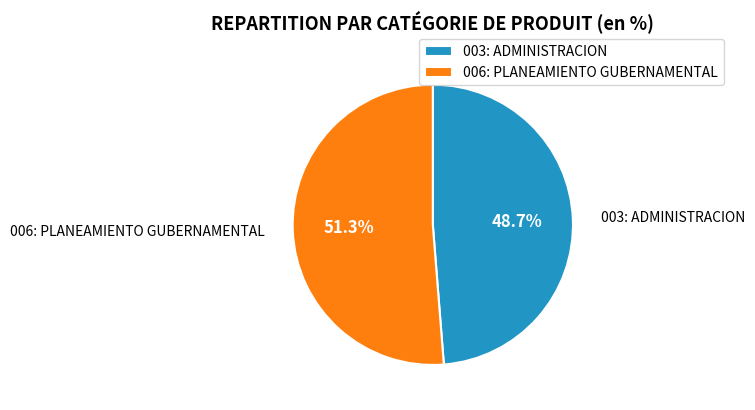

How many slices are in this pie chart?

2